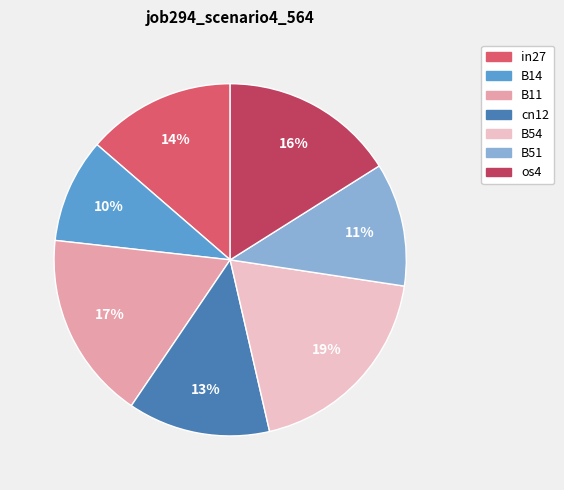

The B54 slice represents 10% of the pie. True or false?

False